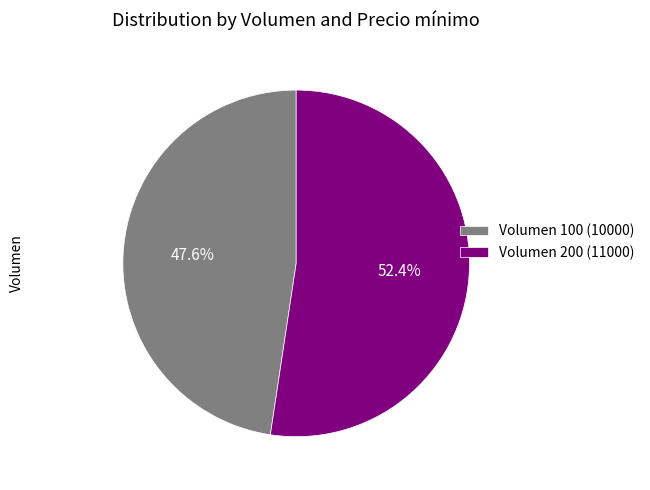

Does Volumen 100 (10000) account for over 50% of the chart?

No